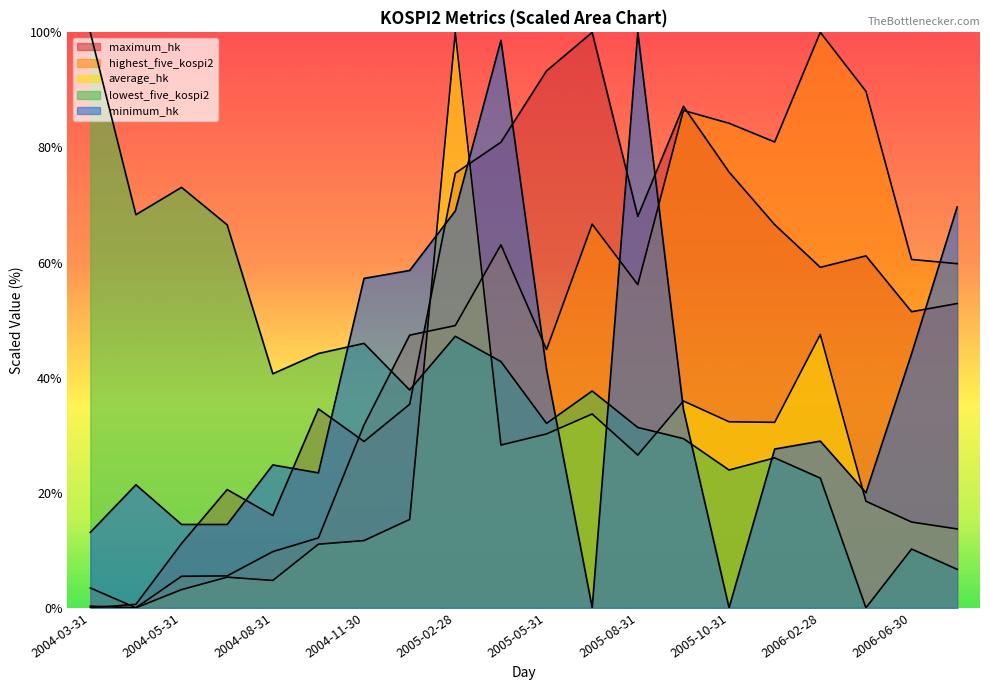

Between 2004-04-30 and 2005-01-31, which series saw the biggest shift?

highest_five_kospi2